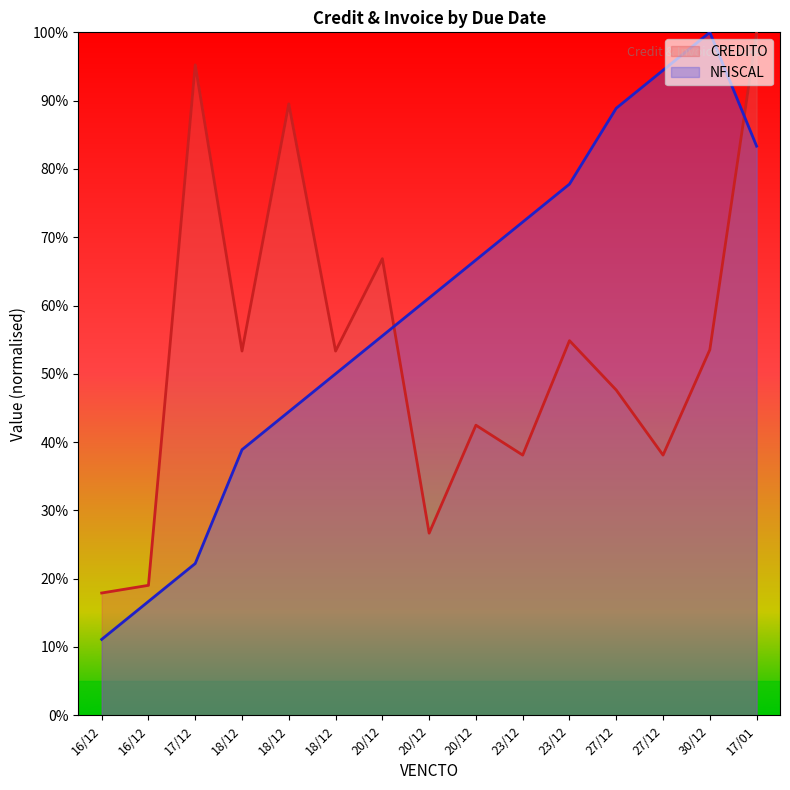

What is the minimum value for NFISCAL?

11.1